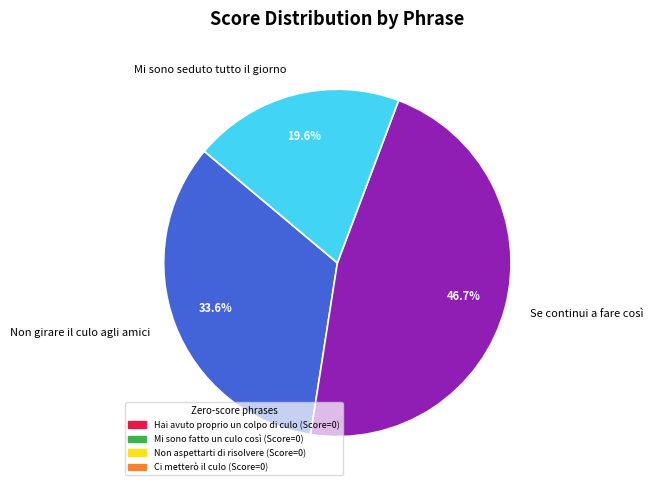

Do Non girare il culo agli amici and Mi sono seduto tutto il giorno together represent more than half of the pie?

Yes